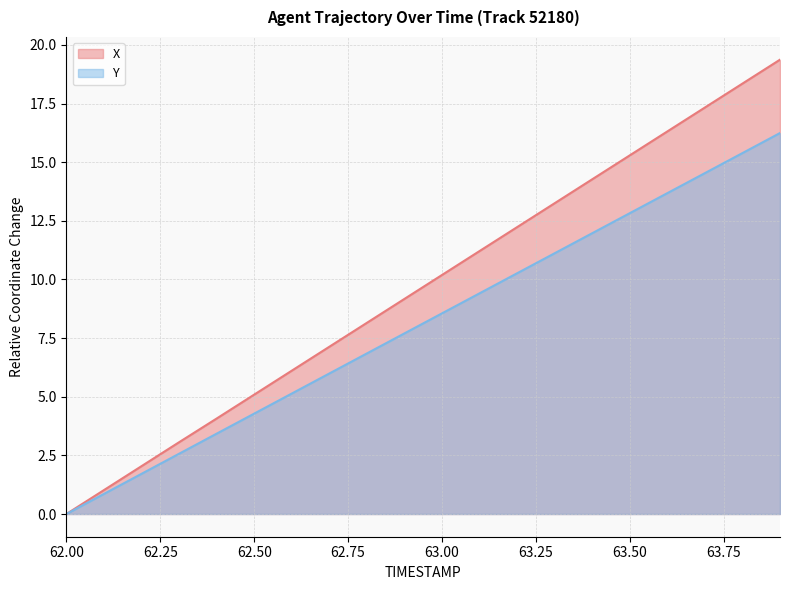

Reading right to left, transcribe all the data shown in this chart.

X: 63.9=19.4	63.8=18.3	63.7=17.3	63.6=16.3	63.5=15.3	63.4=14.3	63.3=13.2	63.2=12.2	63.1=11.2	63.0=10.2	62.9=9.2	62.8=8.1	62.7=7.1	62.6=6.1	62.5=5.1	62.4=4.1	62.3=3.1	62.2=2.0	62.1=1.0	62.0=0.0
Y: 63.9=16.2	63.8=15.4	63.7=14.5	63.6=13.7	63.5=12.8	63.4=12.0	63.3=11.1	63.2=10.3	63.1=9.4	63.0=8.6	62.9=7.7	62.8=6.8	62.7=6.0	62.6=5.1	62.5=4.3	62.4=3.4	62.3=2.6	62.2=1.7	62.1=0.9	62.0=0.0